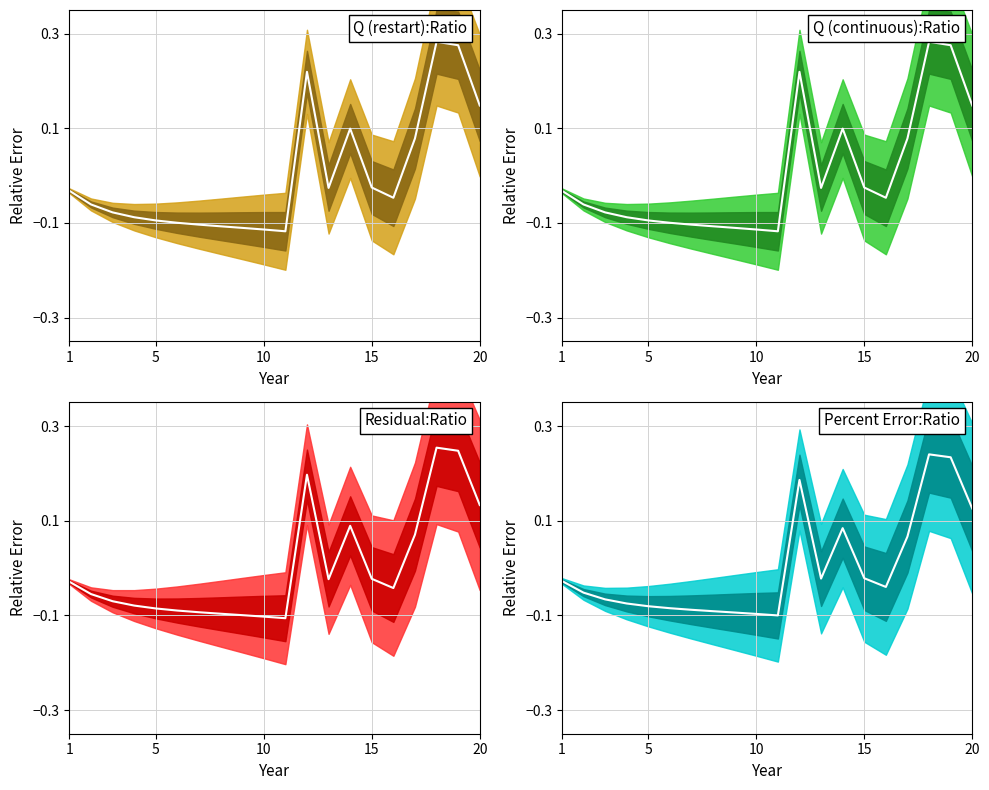

Reading right to left, extract all data points from this chart.

Q (restart):Ratio mean: 0.1	0.3	0.3	0.1	-0.0	-0.0	0.1	-0.0	0.2	-0.1	-0.1	-0.1	-0.1	-0.1	-0.1	-0.1	-0.1	-0.1	-0.1	-0.0
Q (continuous):Ratio mean: 0.1	0.3	0.3	0.1	-0.0	-0.0	0.1	-0.0	0.2	-0.1	-0.1	-0.1	-0.1	-0.1	-0.1	-0.1	-0.1	-0.1	-0.1	-0.0
Residual:Ratio mean: 0.1	0.2	0.3	0.1	-0.0	-0.0	0.1	-0.0	0.2	-0.1	-0.1	-0.1	-0.1	-0.1	-0.1	-0.1	-0.1	-0.1	-0.1	-0.0
Percent Error:Ratio mean: 0.1	0.2	0.2	0.1	-0.0	-0.0	0.1	-0.0	0.2	-0.1	-0.1	-0.1	-0.1	-0.1	-0.1	-0.1	-0.1	-0.1	-0.1	-0.0